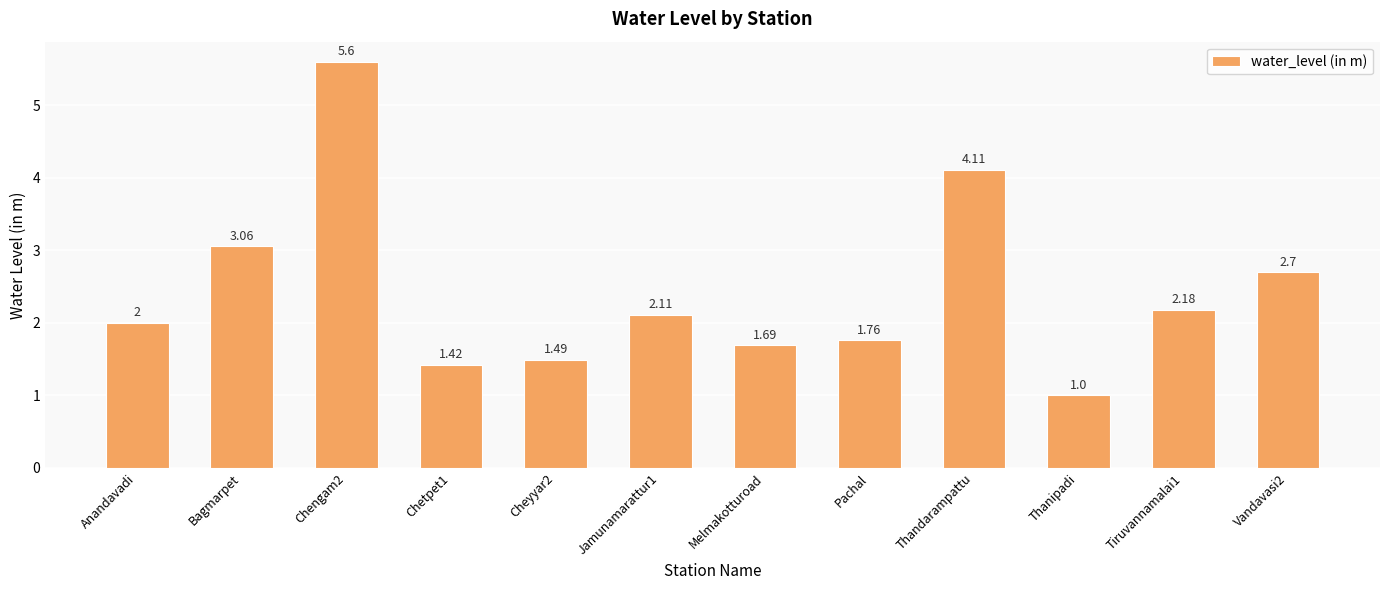

What is the difference between the values at Tiruvannamalai1 and Jamunamarattur1?

0.1